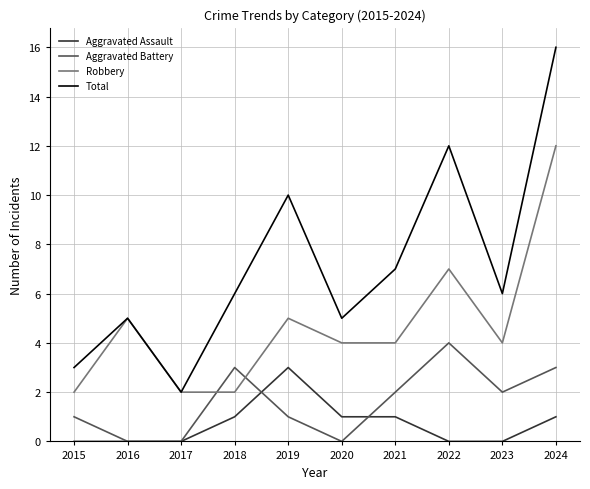

What is the average value of the Aggravated Assault series?

1